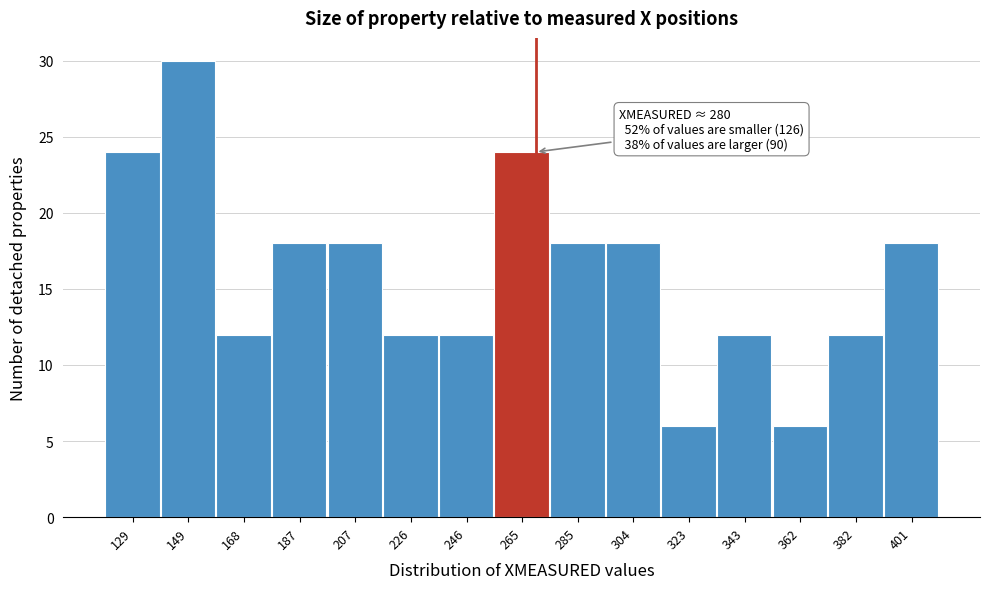

Reading left to right, extract all data points from this chart.

24	30	12	18	18	12	12	24	18	18	6	12	6	12	18